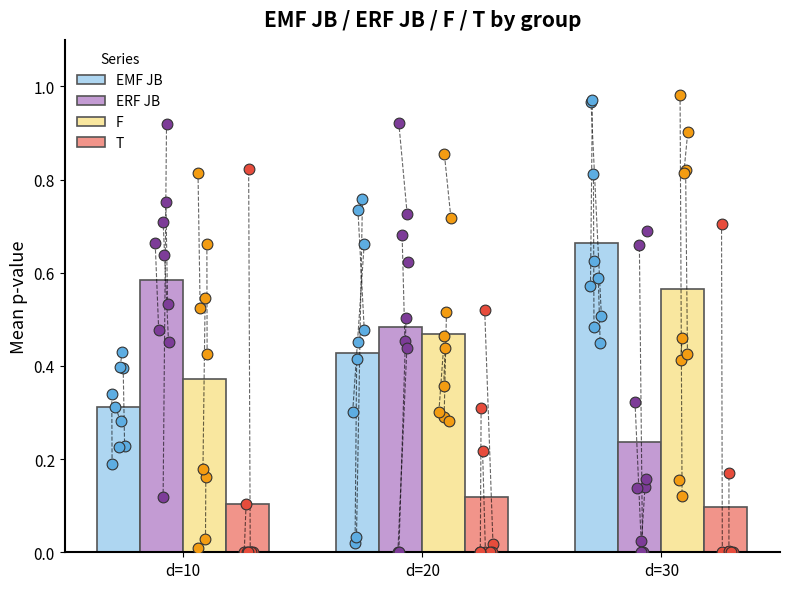

At which category is the sum across all series the highest?

d=30